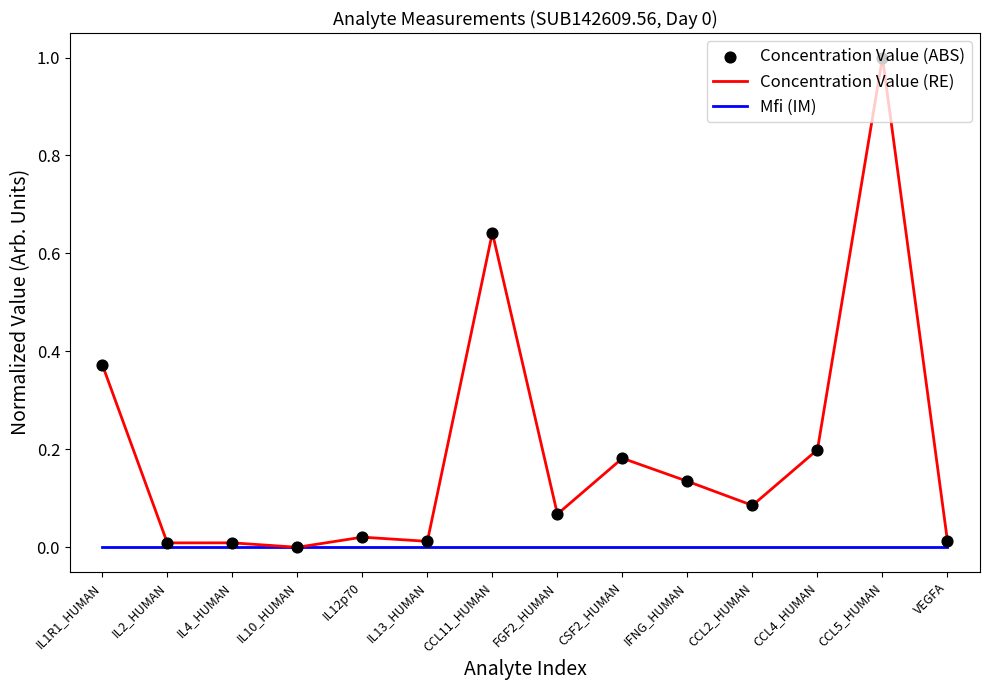

What is the difference between the highest and lowest values at CCL5_HUMAN?

1.0